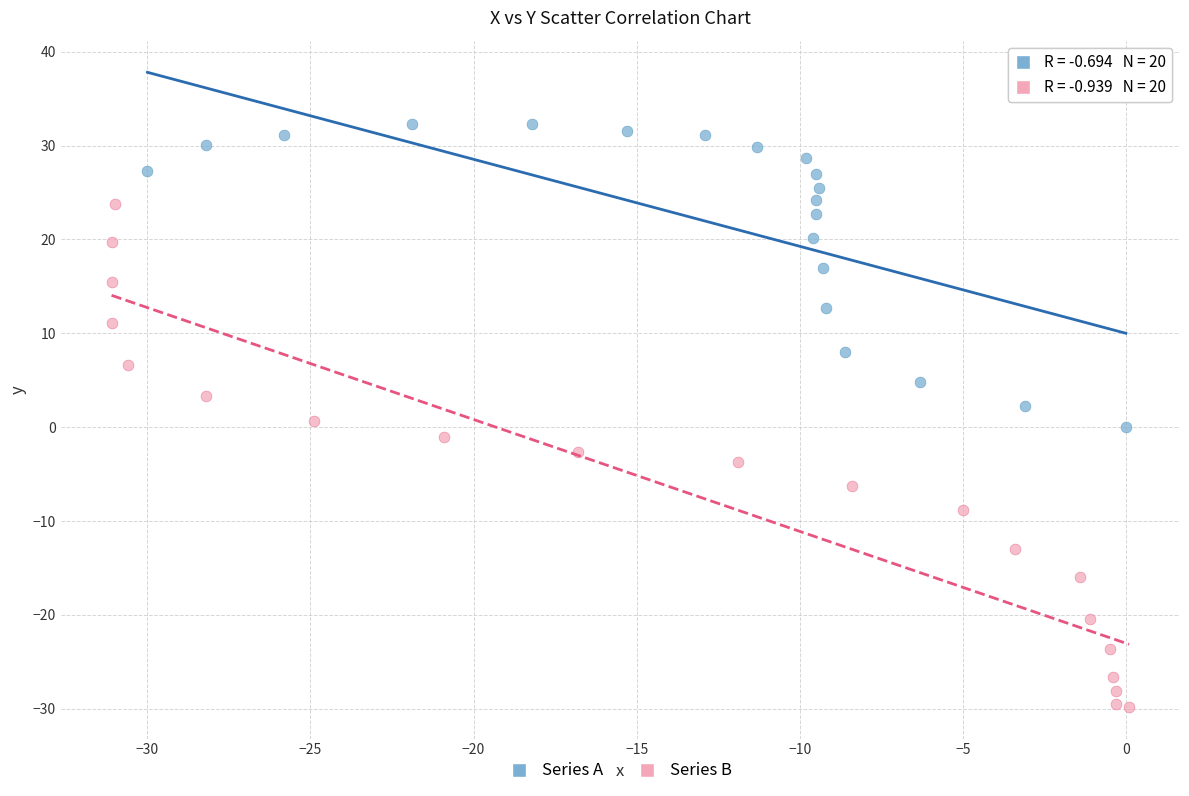

Which series reaches the minimum Y coordinate?

Series B